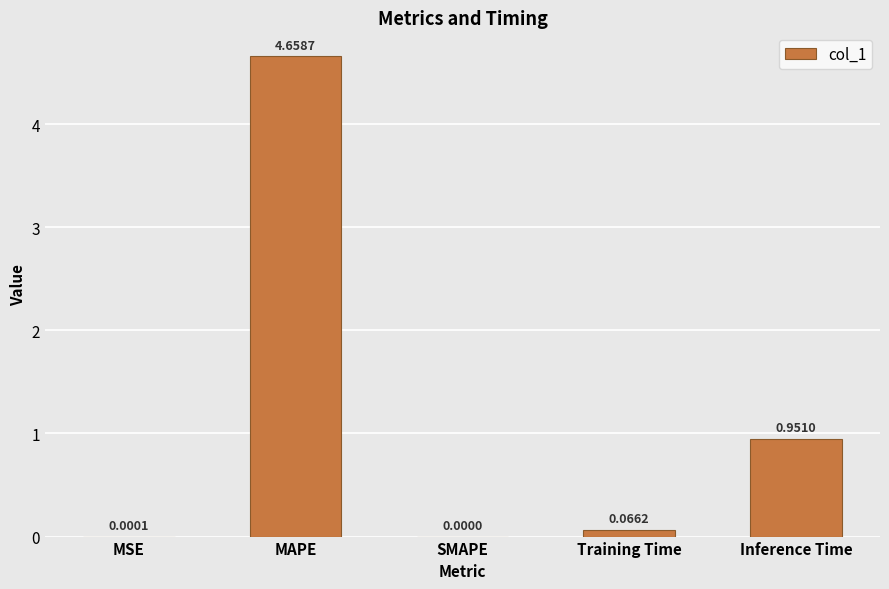

What is the sum of all values?

5.7